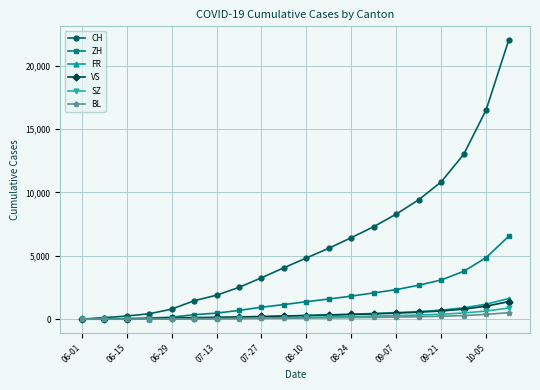

What is the value of the BL point at the 10th from the left?

74